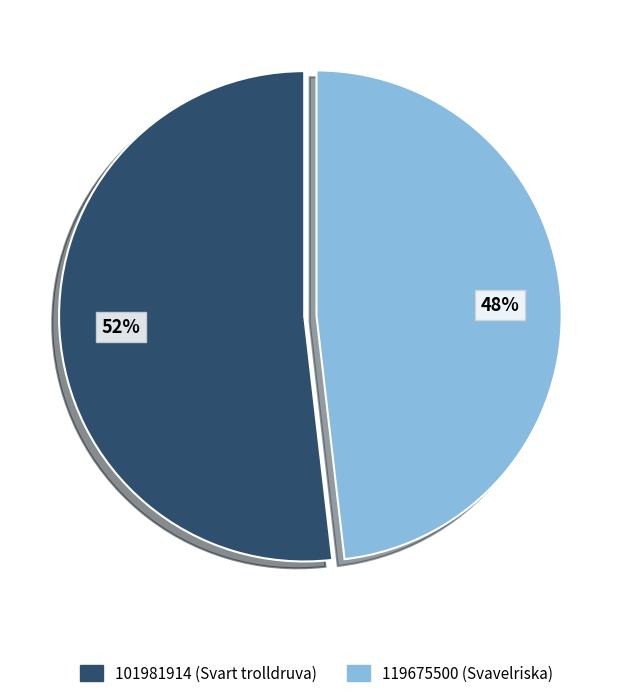

What percentage is the 119675500 slice, to the nearest percent?

48%